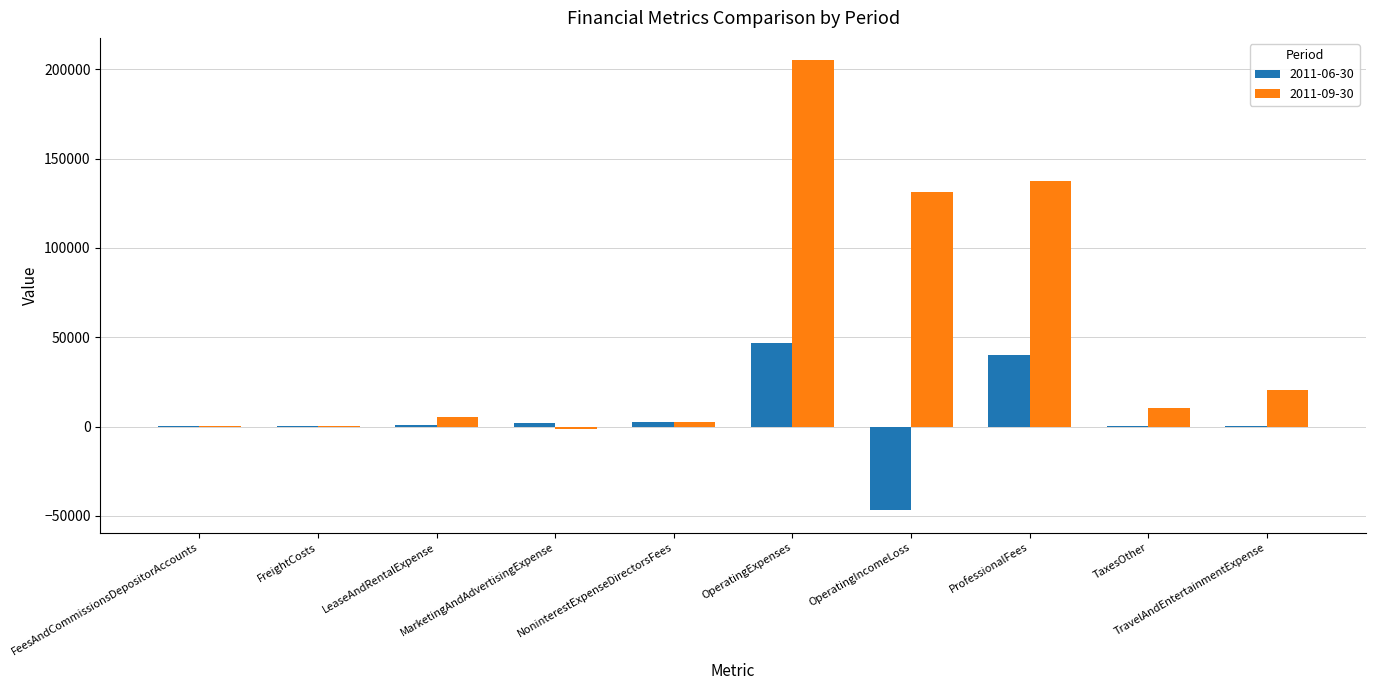

At which label is 2011-06-30 closest to 0?

TaxesOther